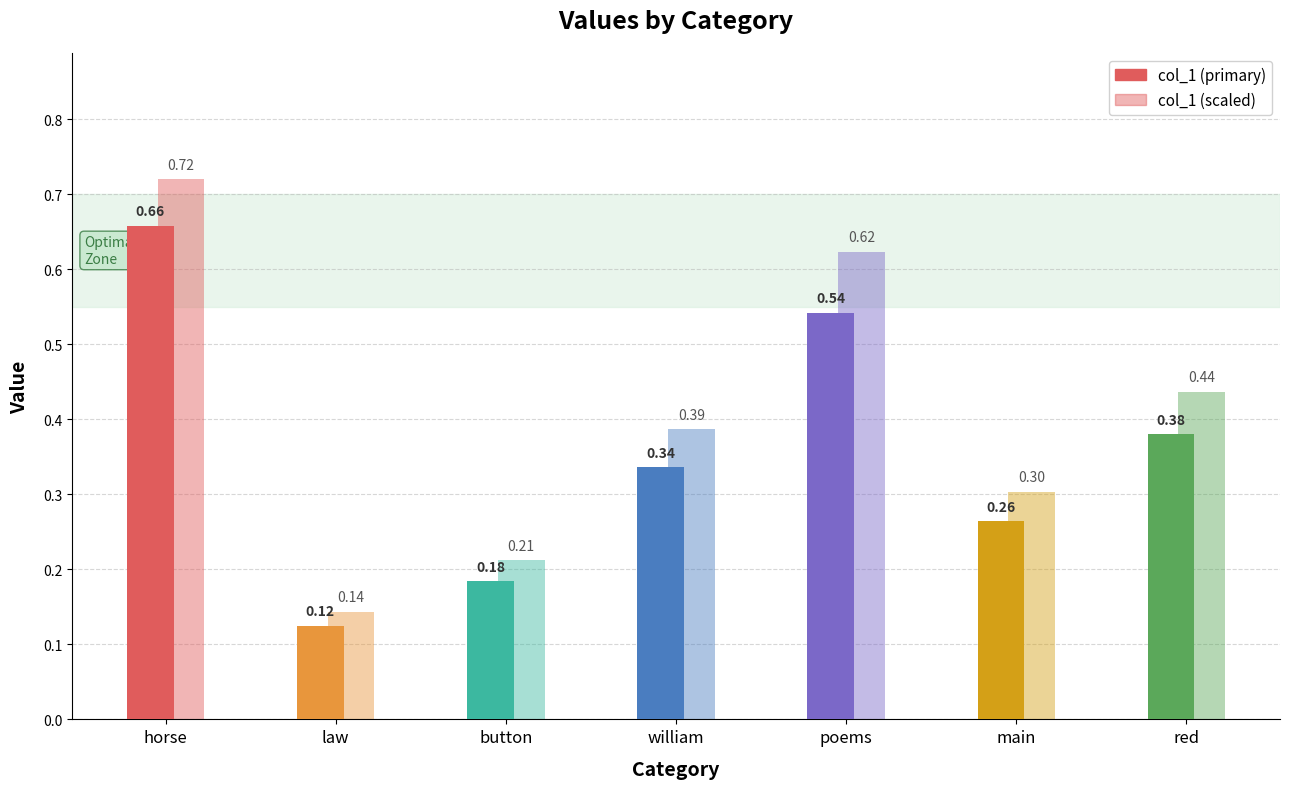

What is the approximate value at william?

0.3